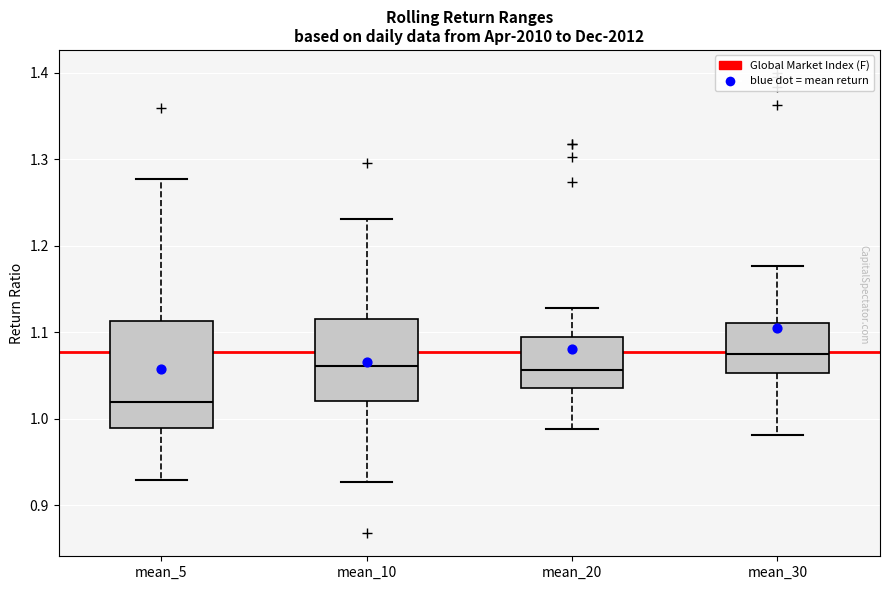

Where does the lower whisker of the box for mean_5 end on the y-axis? The values are not printed on the chart, so give them approximately, as read against the axis.

0.93